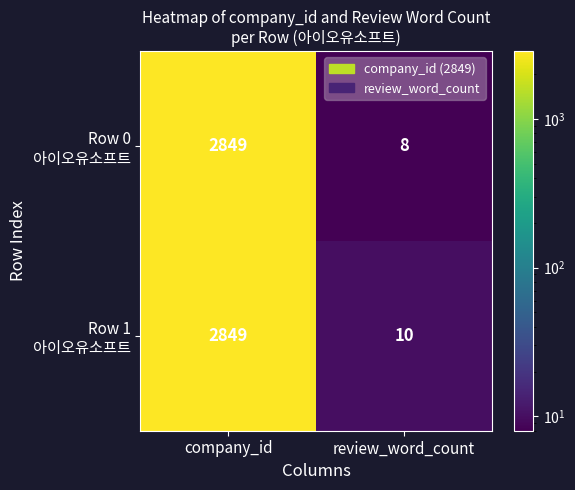

What is the minimum value shown in the chart?

8